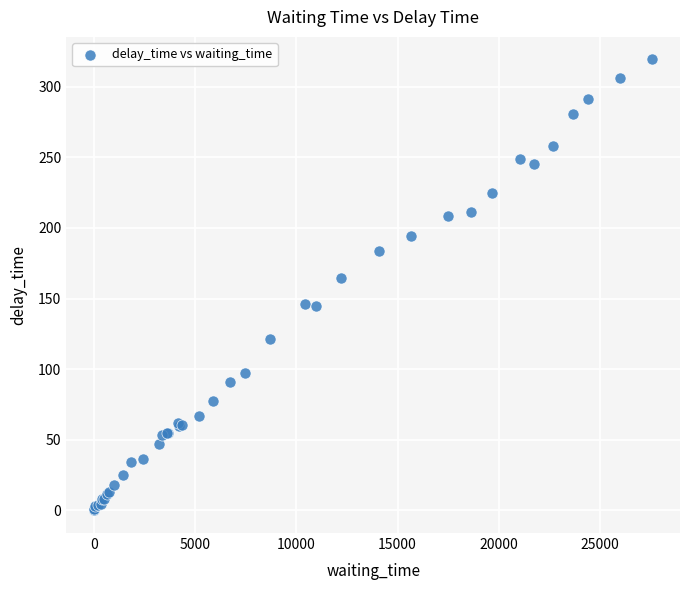

What Y value in the scatter plot is closest to 159?

164.4